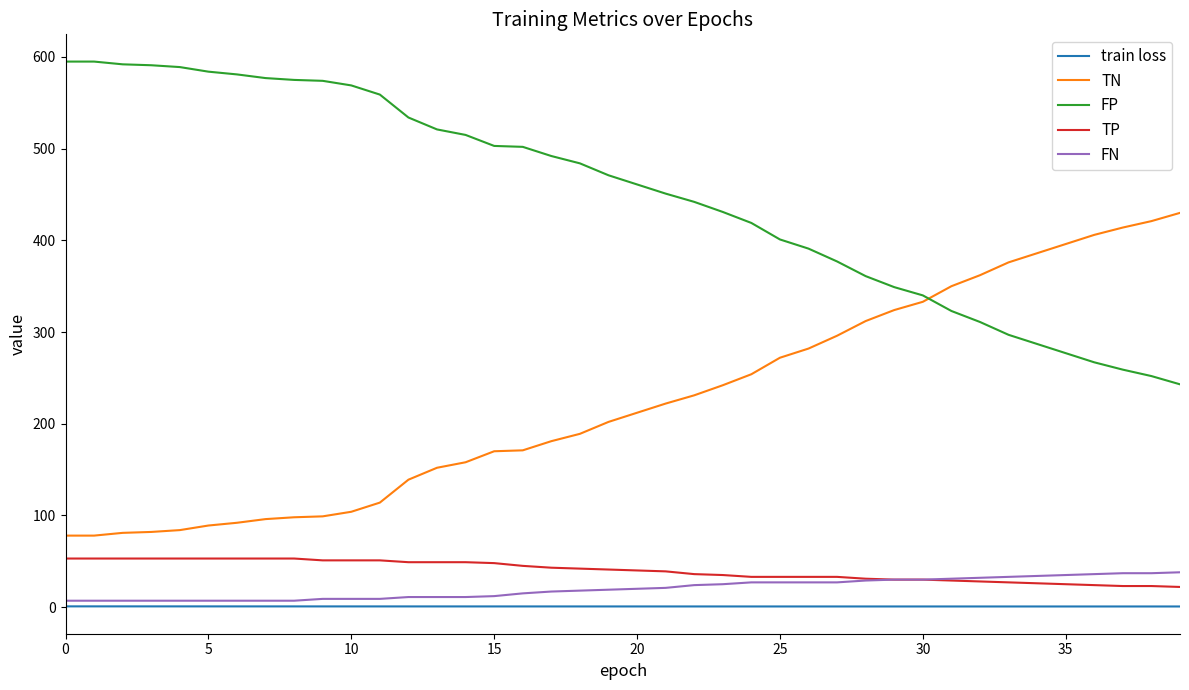

What is the maximum value shown in the chart?

595.0